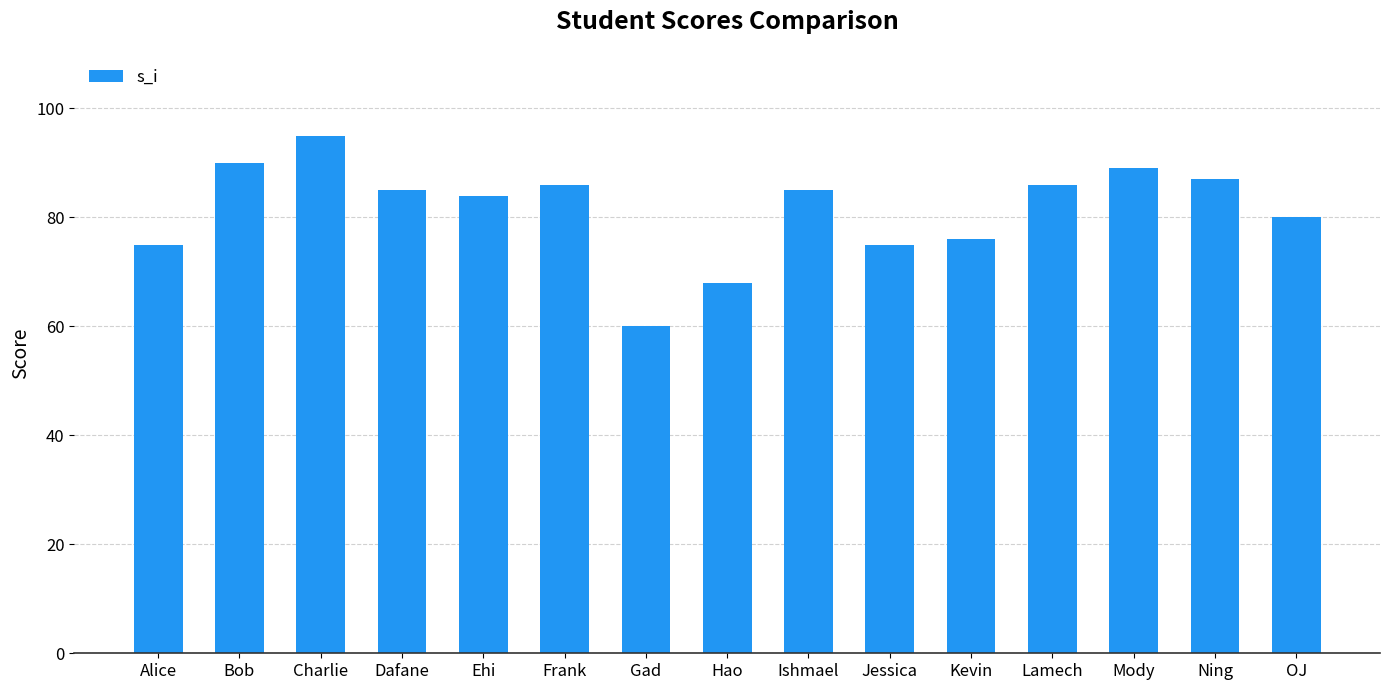

Count the number of categories in the chart.

15